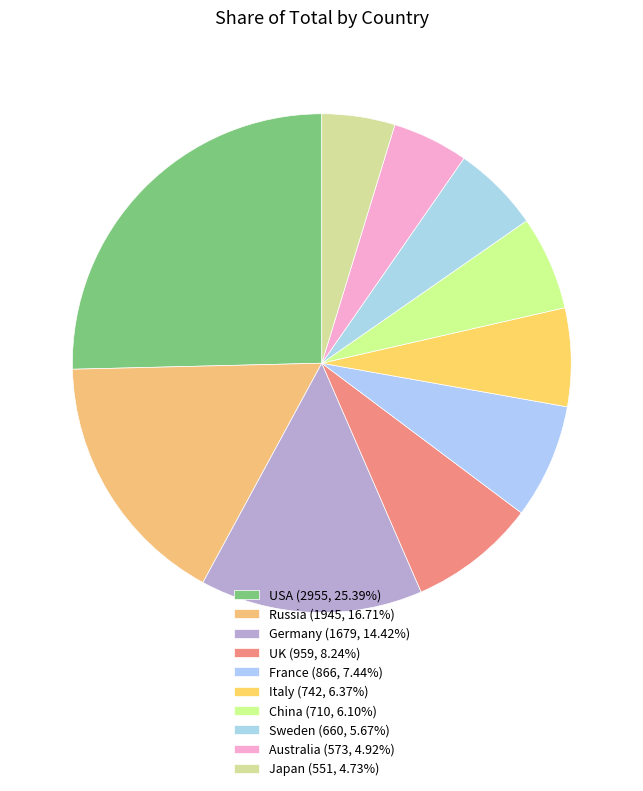

Between USA and Sweden, which is larger?

USA